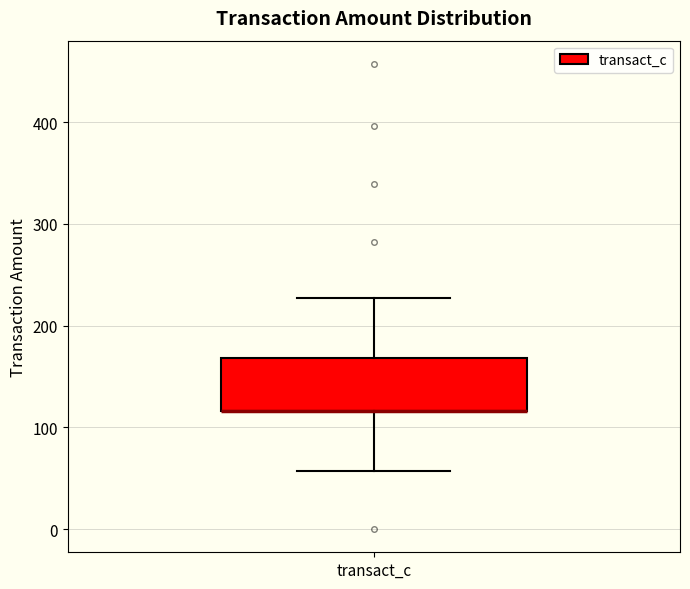

Read this box plot against the y-axis: the position of the median line, the range covered by the box, and the ends of both whiskers. The values are not printed on the chart, so give them approximately, as read against the axis.

median 120 (drawn on the box's lower edge), box 120 to 170, whiskers 60 to 230